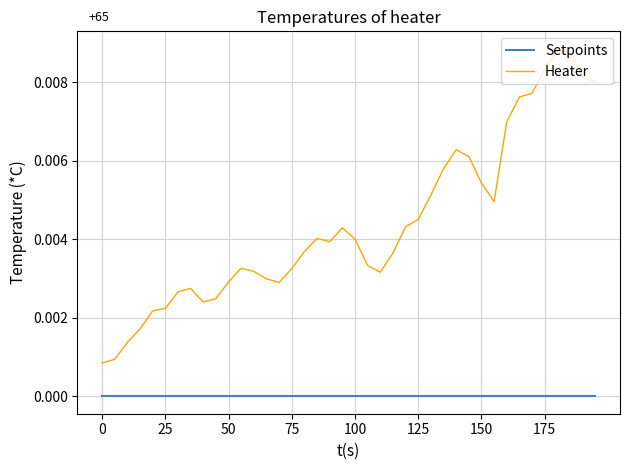

Which series has the widest spread of values?

Heater